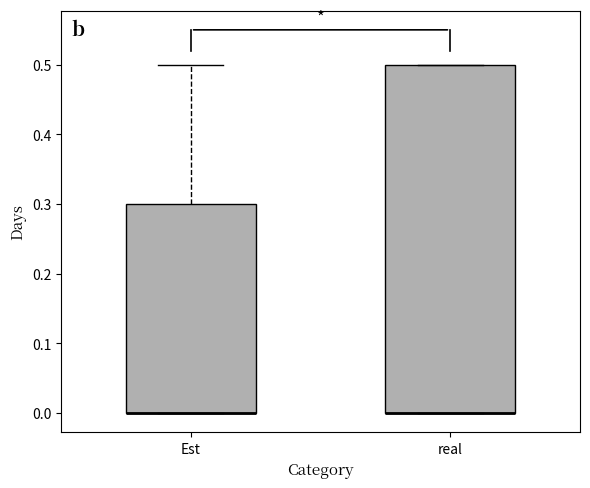

Where is the lower edge of the box for Est on the y-axis? The values are not printed on the chart, so give them approximately, as read against the axis.

0.0